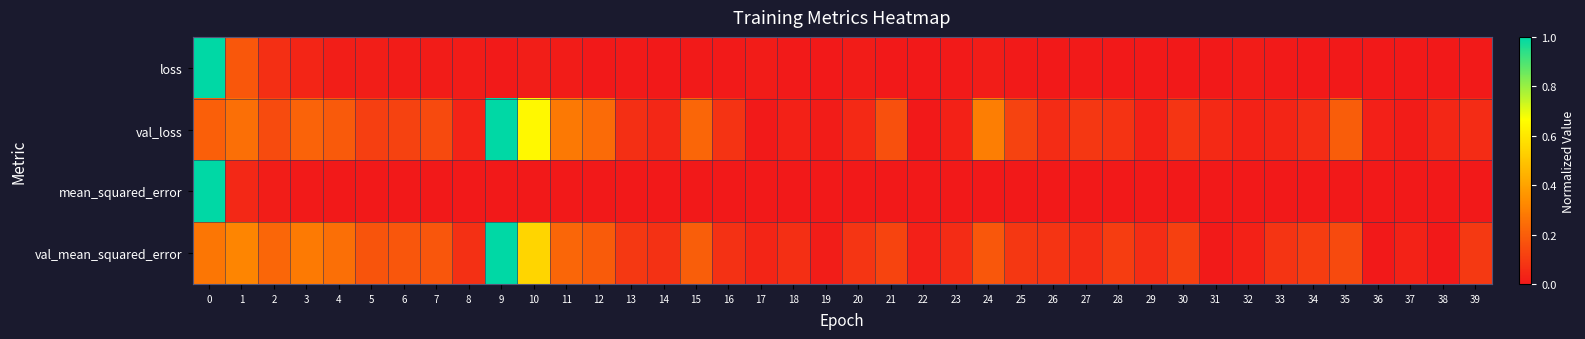

At 3, list the series in order from smallest to largest.

row_2, row_0, row_1, row_3